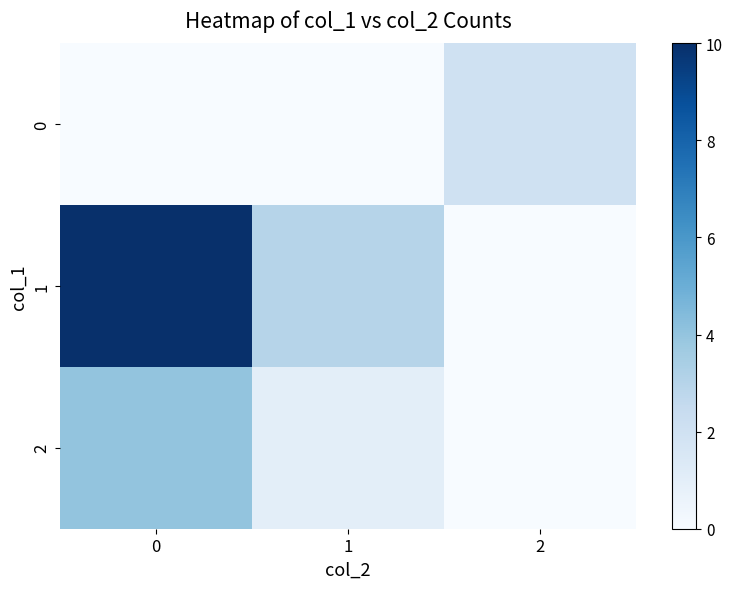

What is the total value across all series at 0?

14